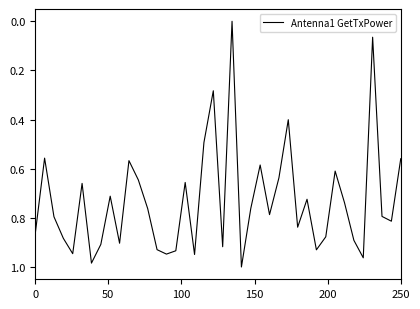

How many points are lower than both their immediate neighbors (excluding endpoints)?

12